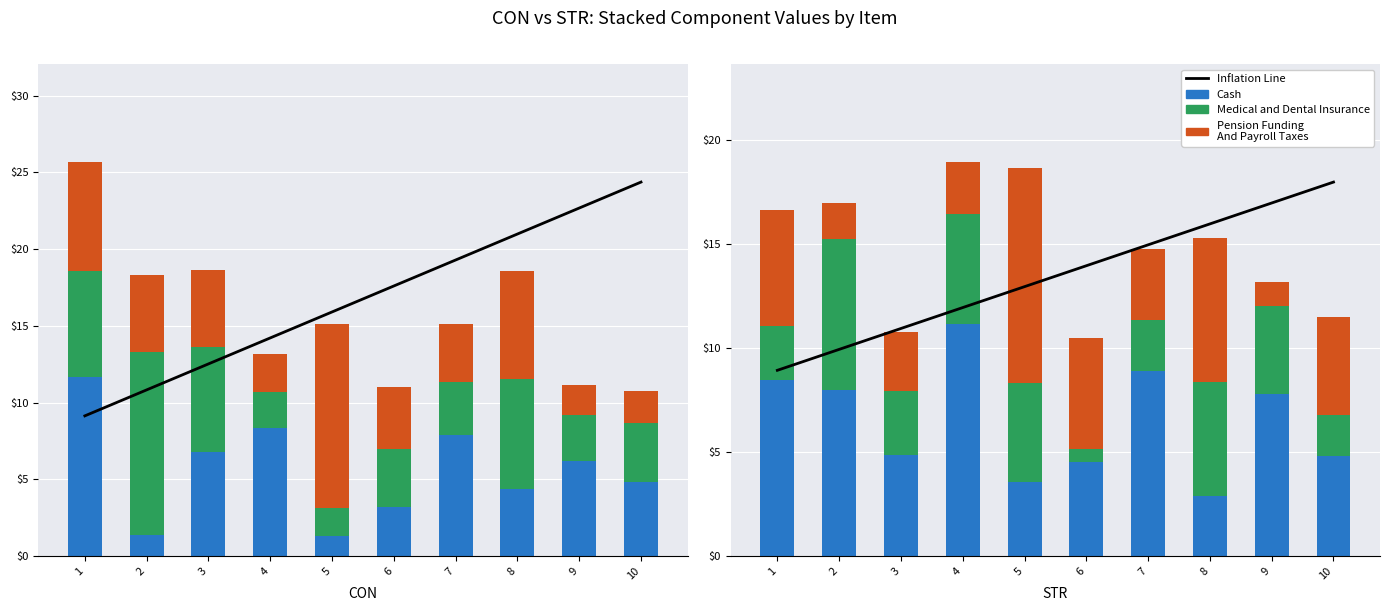

Between 1 and 7, which series saw the biggest shift?

Inflation Line